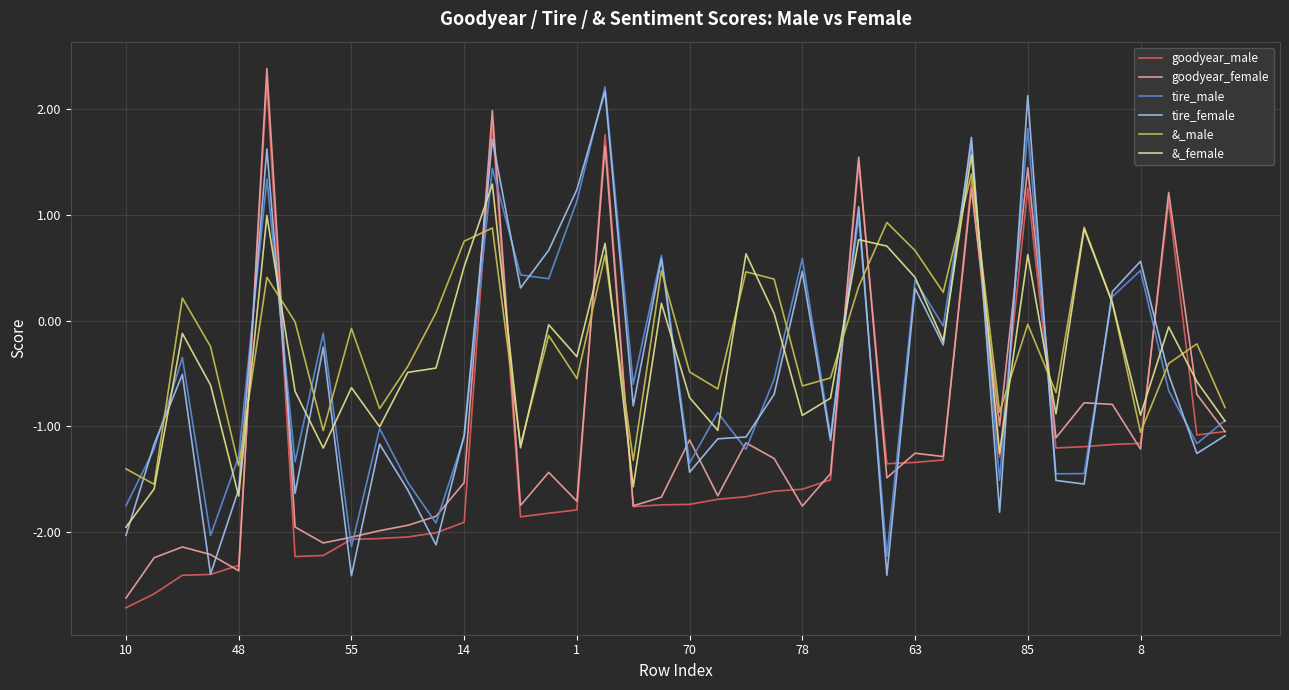

True or false: tire_male and goodyear_female cross at least once.

True